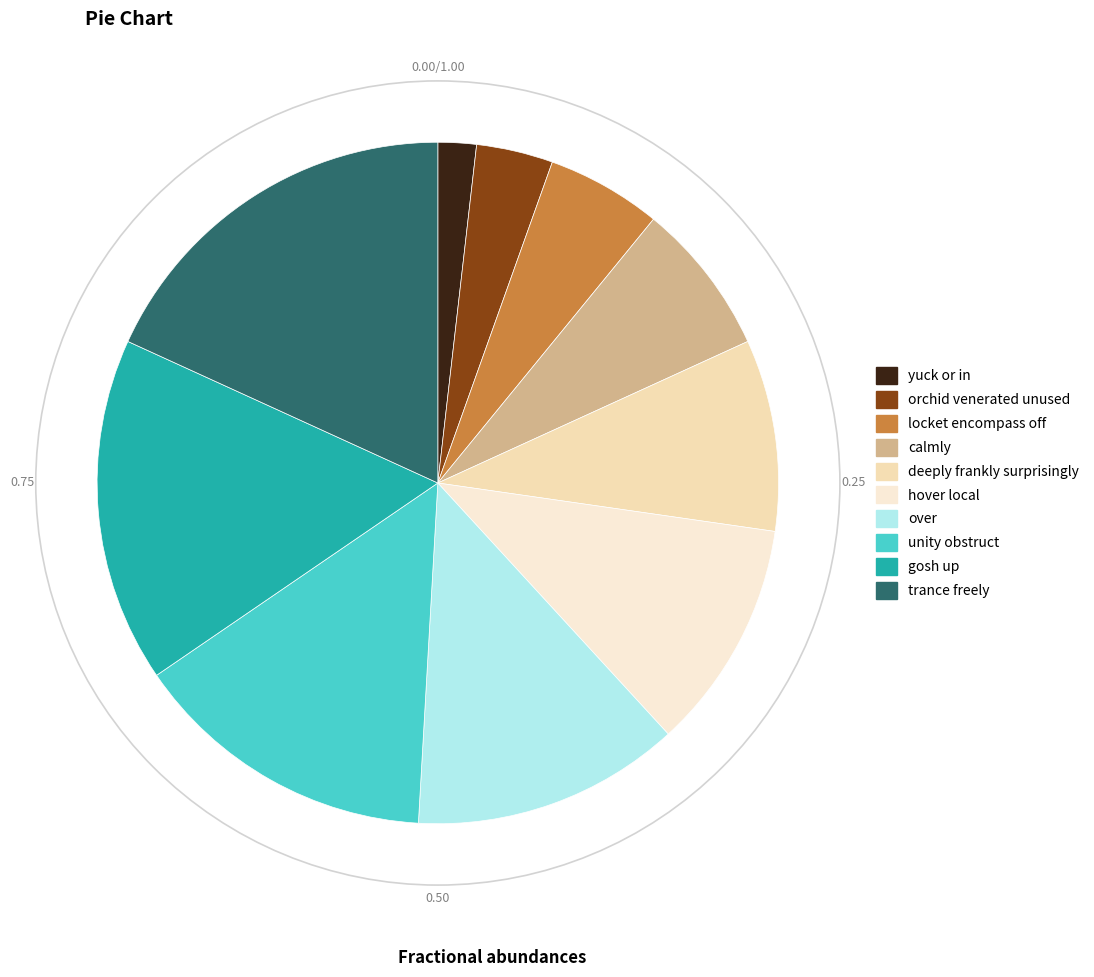

Is trance freely the majority of the pie?

No